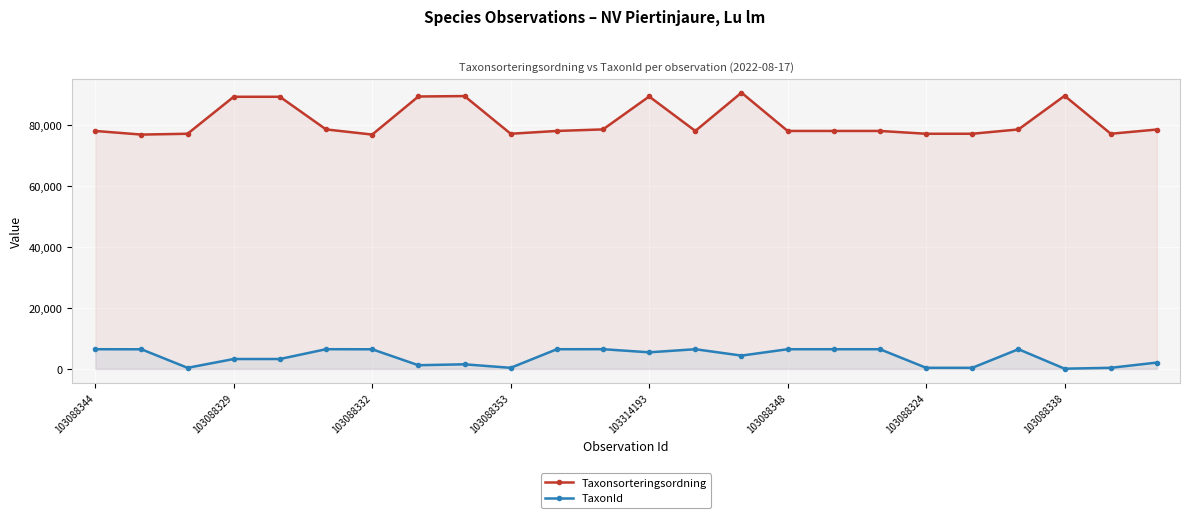

How many lines are shown in the chart?

2